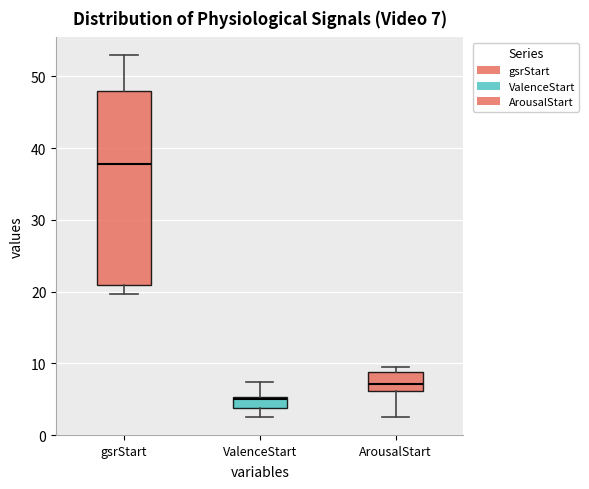

Which box has the lowest median line?

ValenceStart